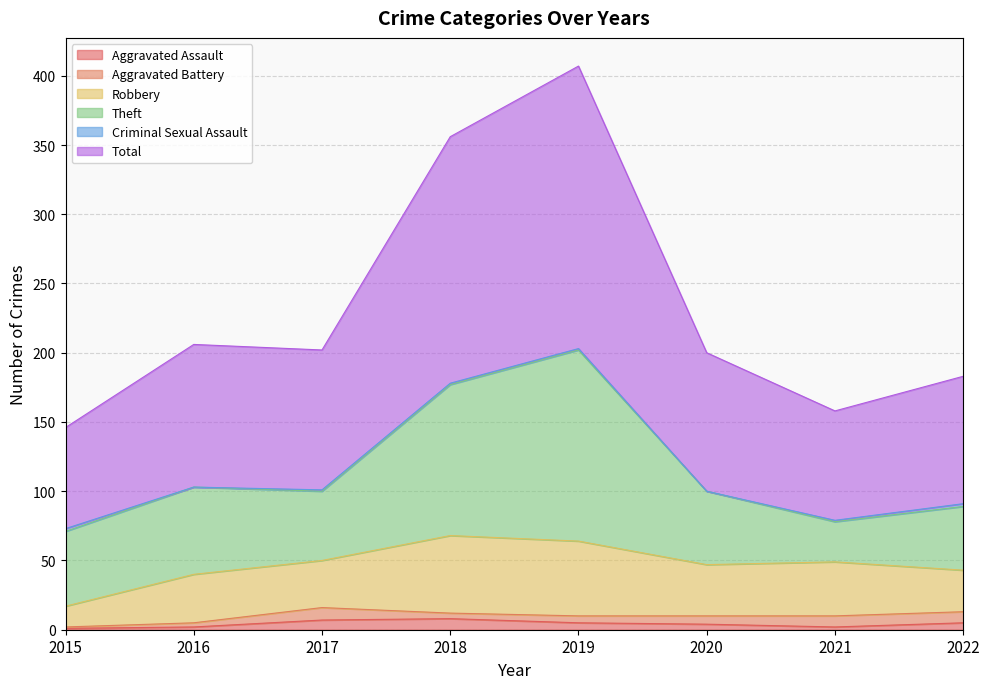

What is the sum of all Theft values?

542